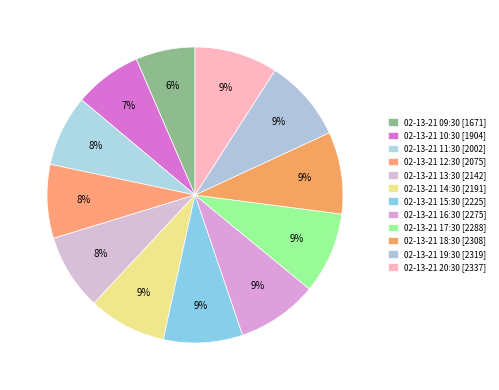

How many segments does this pie chart have?

12